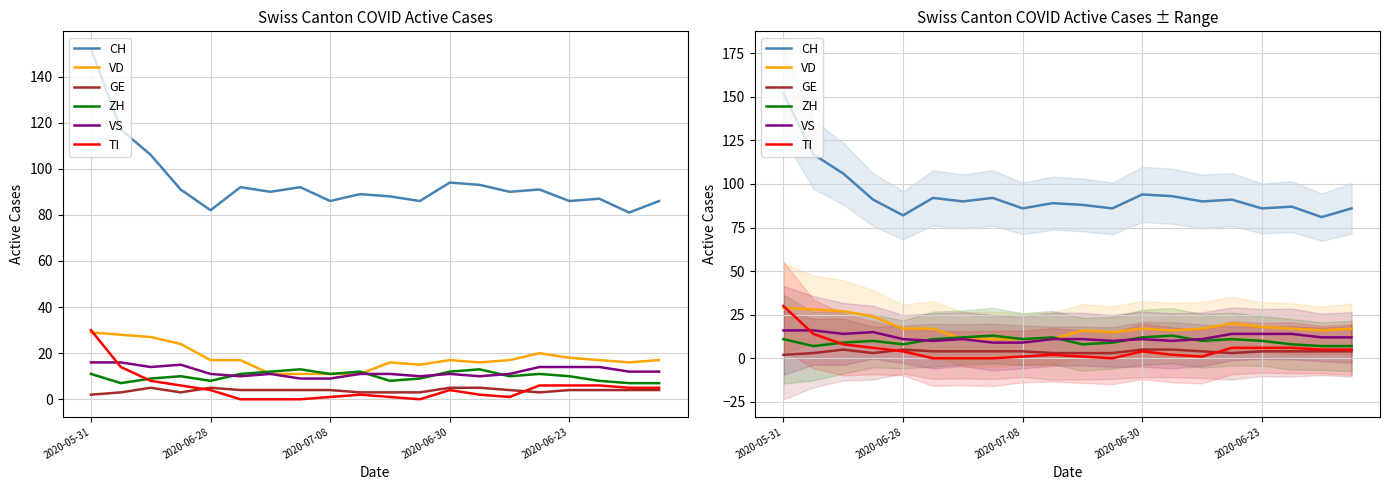

What is the approximate value of VD at 5, to the nearest 5?

15